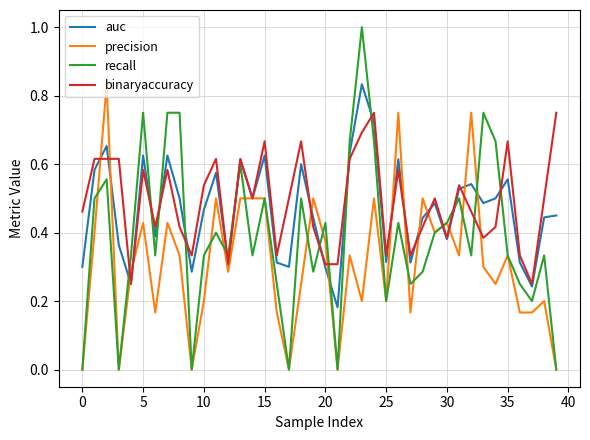

Which series ends up on top after the final intersection of auc and recall?

auc